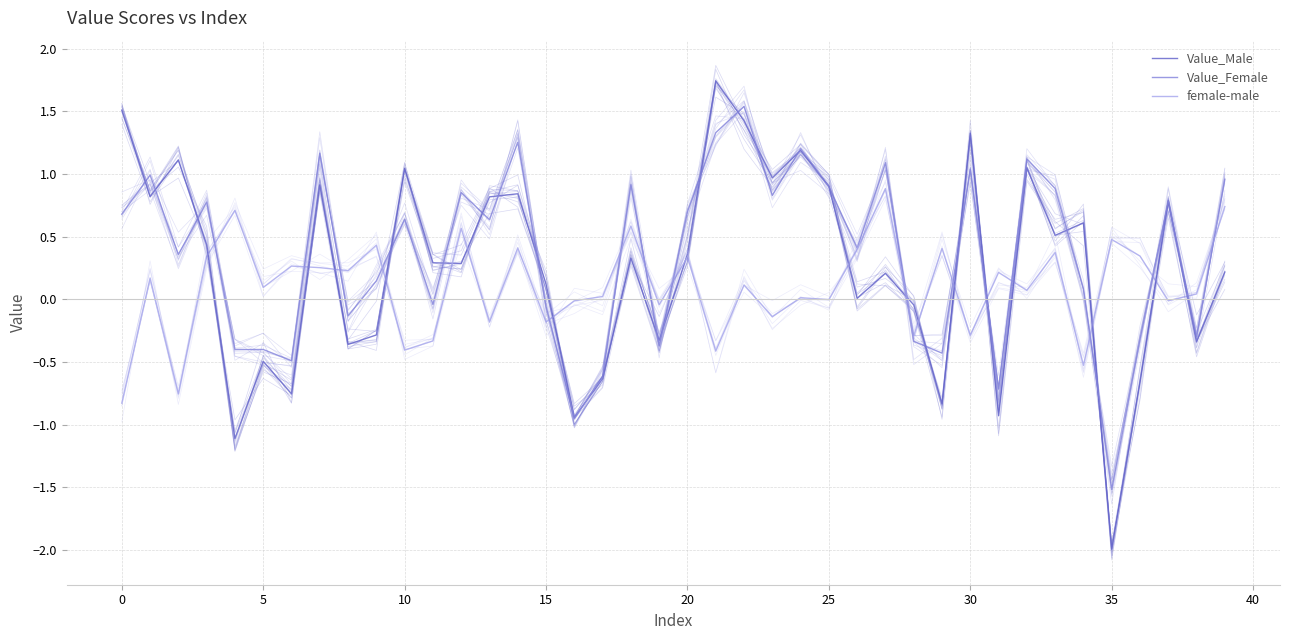

Which label corresponds to the largest value in the chart?

21